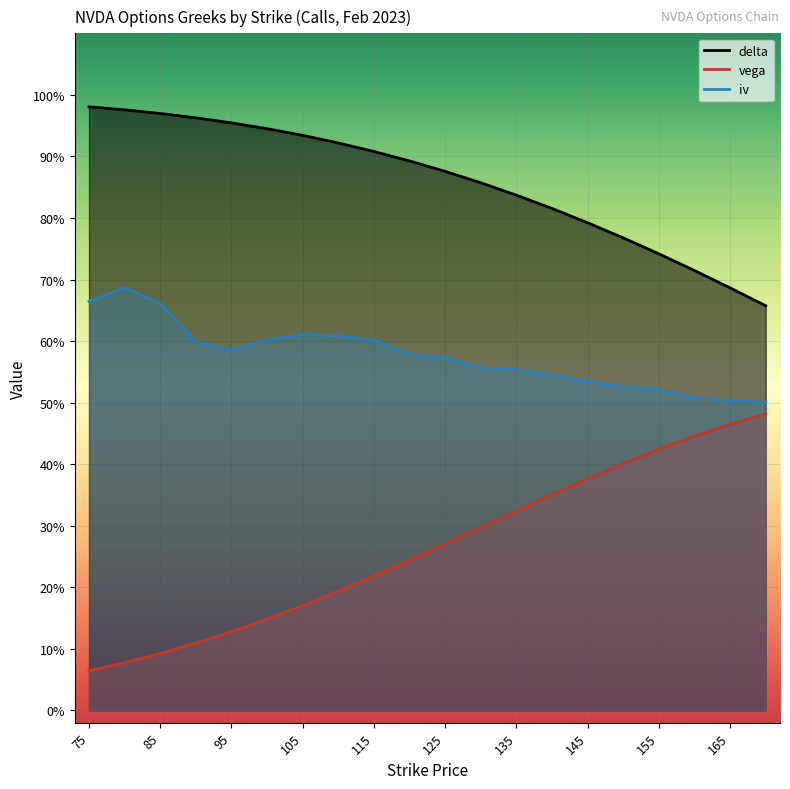

What is the value of the delta point at the 12th from the left?

0.9